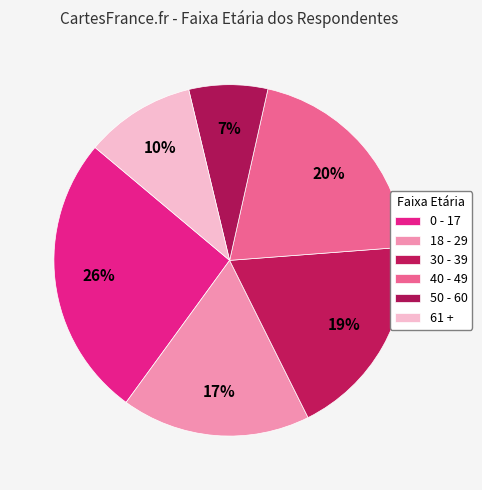

Is it true that 0 - 17 is 14% of the pie?

False